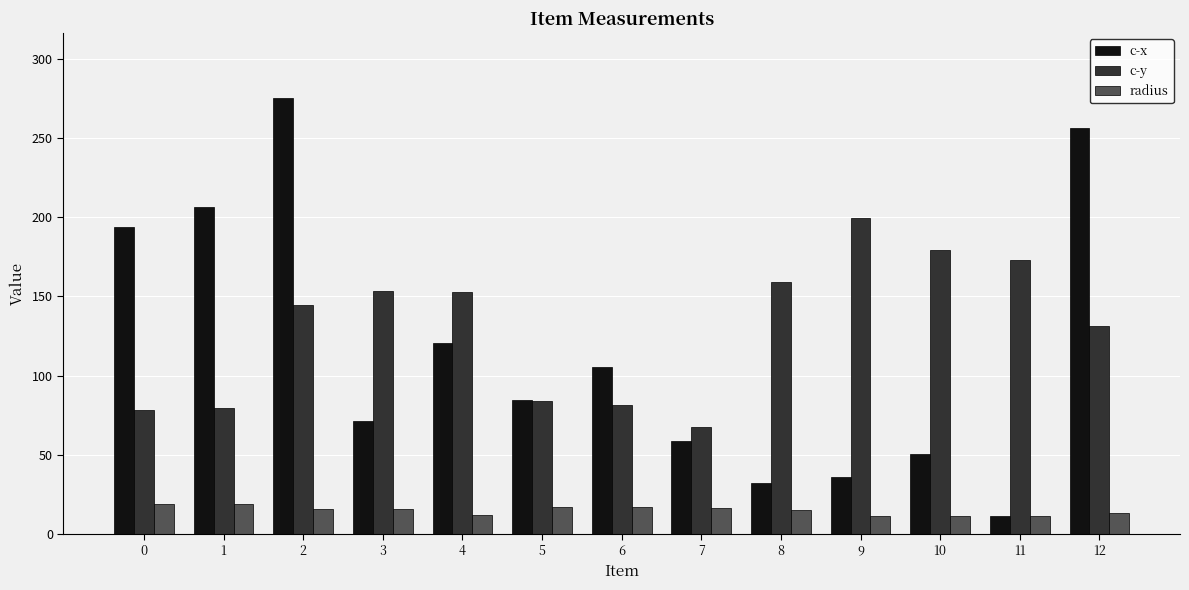

What is the difference between the maximum and second lowest values in the c-x series?

242.7